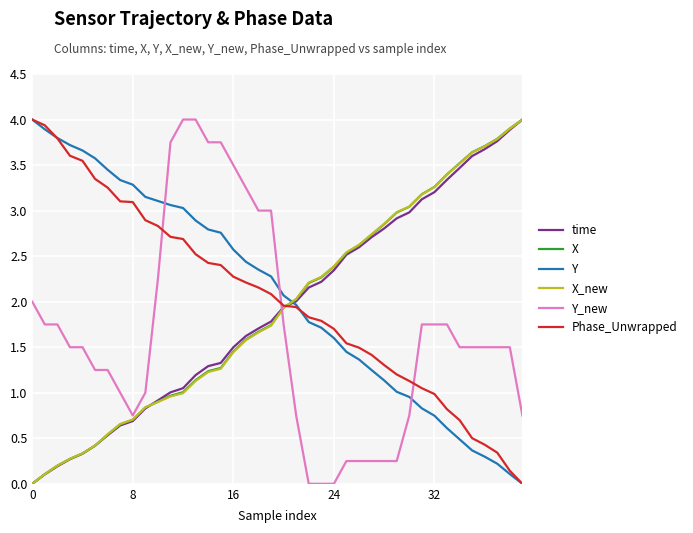

After their last crossing, which series has the higher values: Y or Y_new?

Y_new